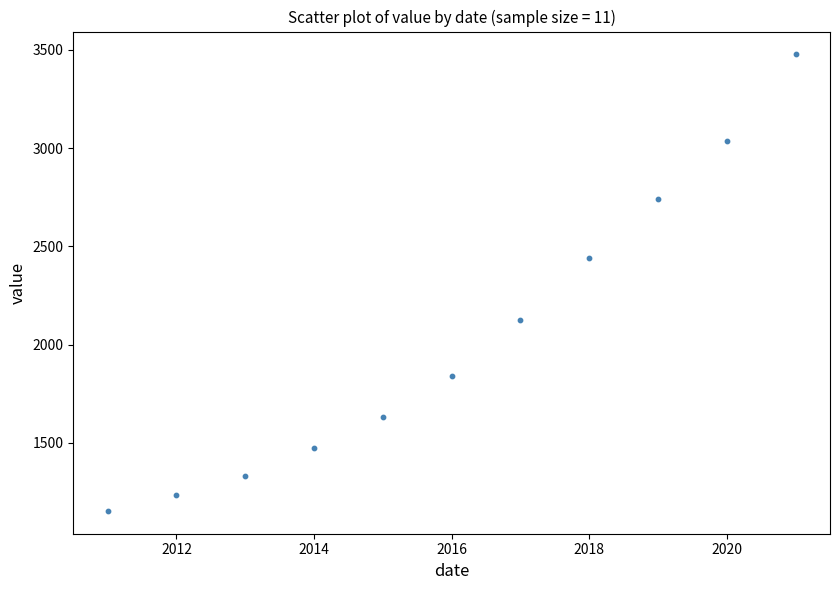

What is the average Y value?

2044